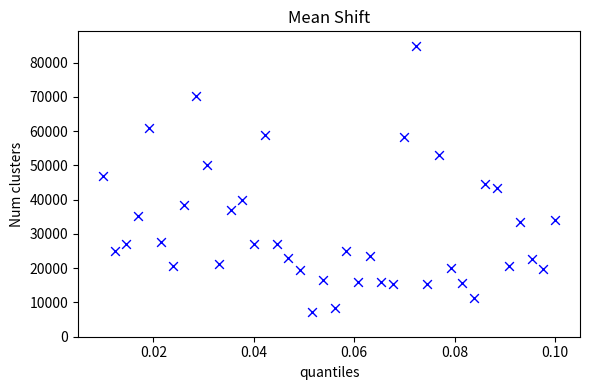

What is the range of Y values (max minus min)?

77575